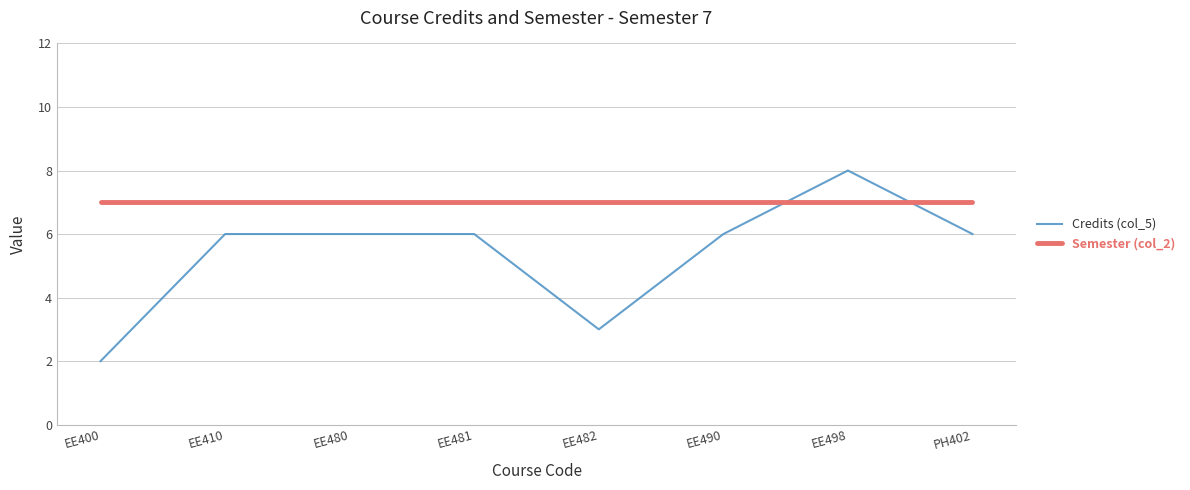

Between which two adjacent categories do Credits (col_5) and Semester (col_2) first intersect?

EE490 and EE498